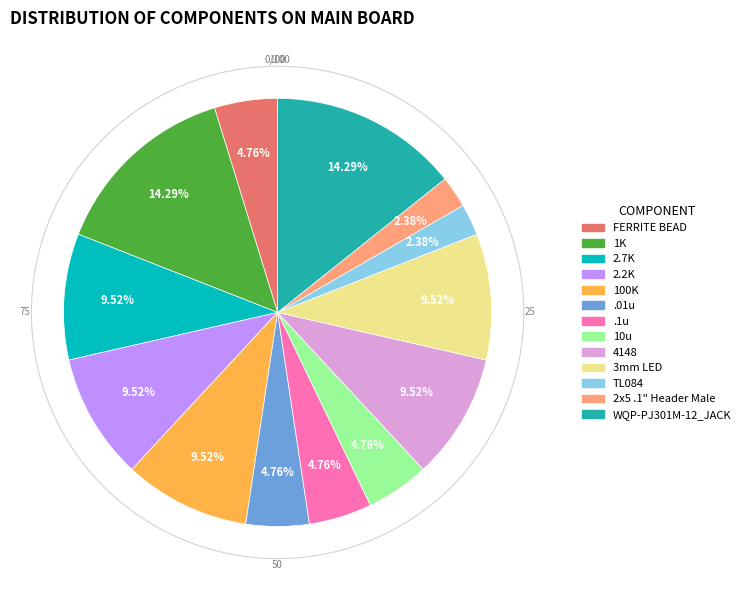

Does .01u account for over 50% of the chart?

No